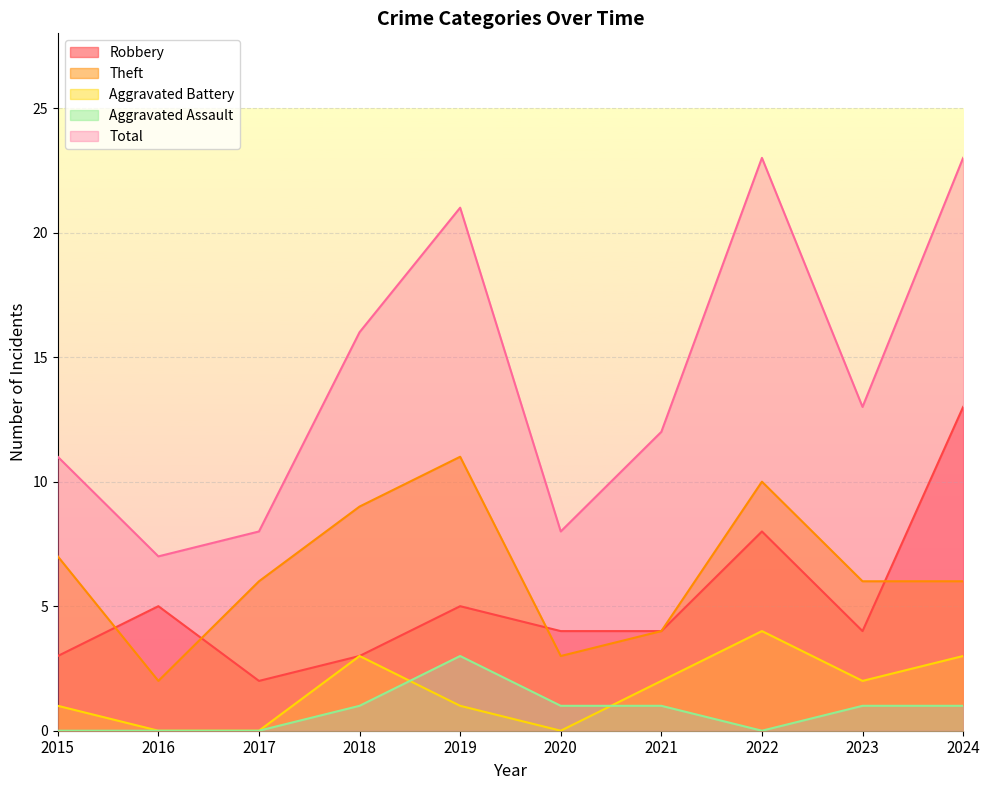

Reading left to right, what are all the values shown in this chart?

Robbery: 2015=3	2016=5	2017=2	2018=3	2019=5	2020=4	2021=4	2022=8	2023=4	2024=13
Theft: 2015=7	2016=2	2017=6	2018=9	2019=11	2020=3	2021=4	2022=10	2023=6	2024=6
Aggravated Battery: 2015=1	2016=0	2017=0	2018=3	2019=1	2020=0	2021=2	2022=4	2023=2	2024=3
Aggravated Assault: 2015=0	2016=0	2017=0	2018=1	2019=3	2020=1	2021=1	2022=0	2023=1	2024=1
Total: 2015=11	2016=7	2017=8	2018=16	2019=21	2020=8	2021=12	2022=23	2023=13	2024=23